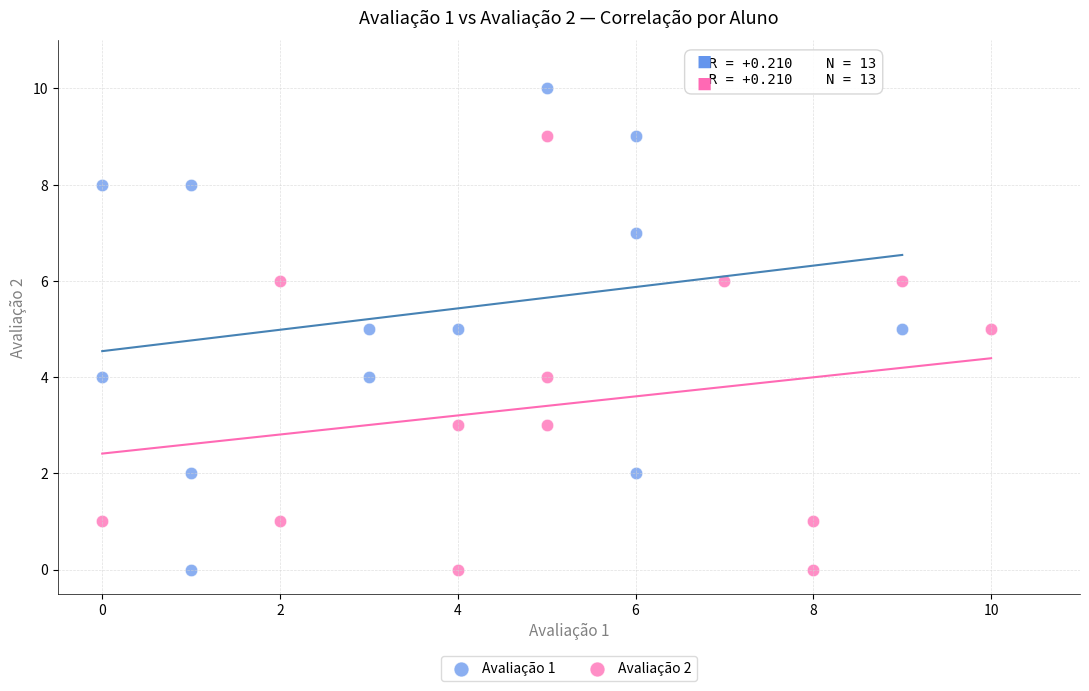

Which series has the largest Y range (max minus min)?

Avaliação 1